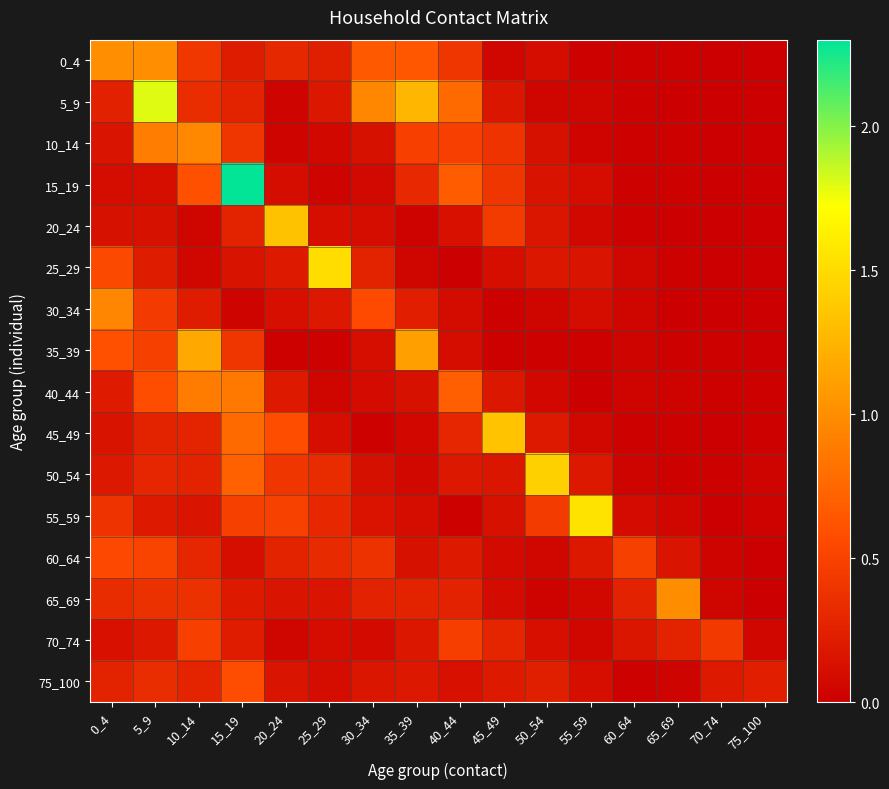

At which category is the sum across all series the highest?

15_19